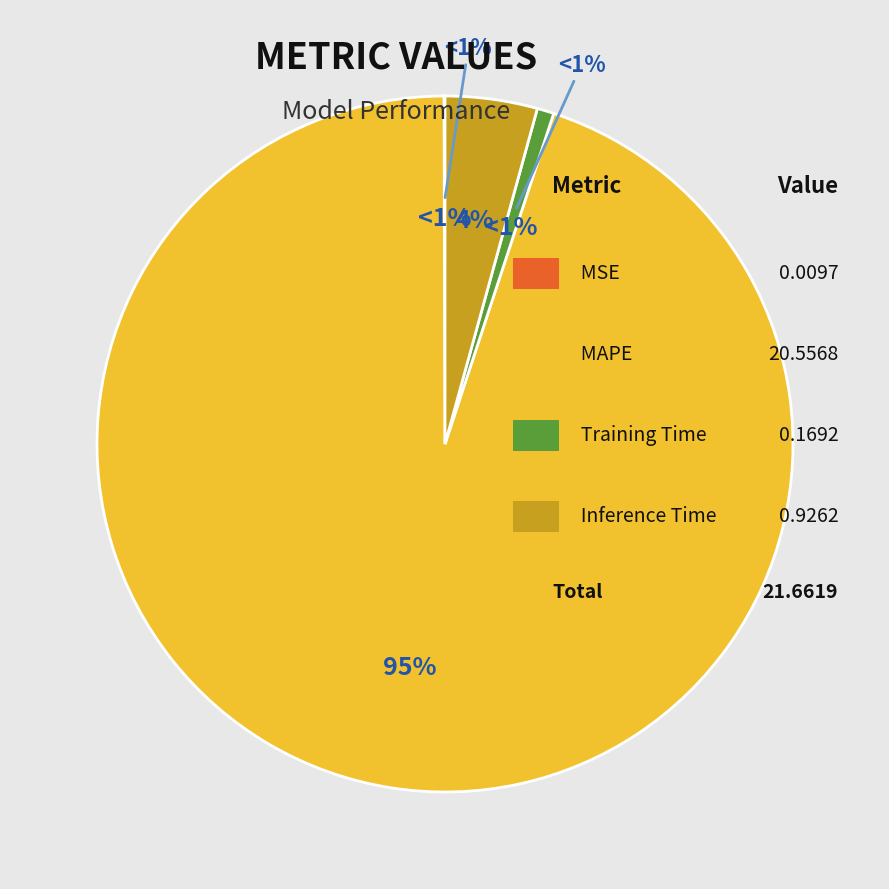

What is the change in value from MSE to Inference Time?

+0.9